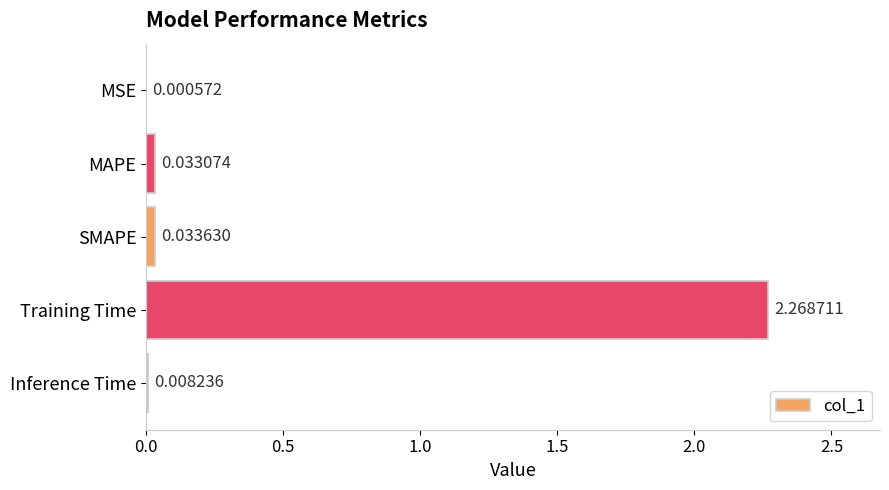

Which label corresponds to the largest value in the chart?

Training Time